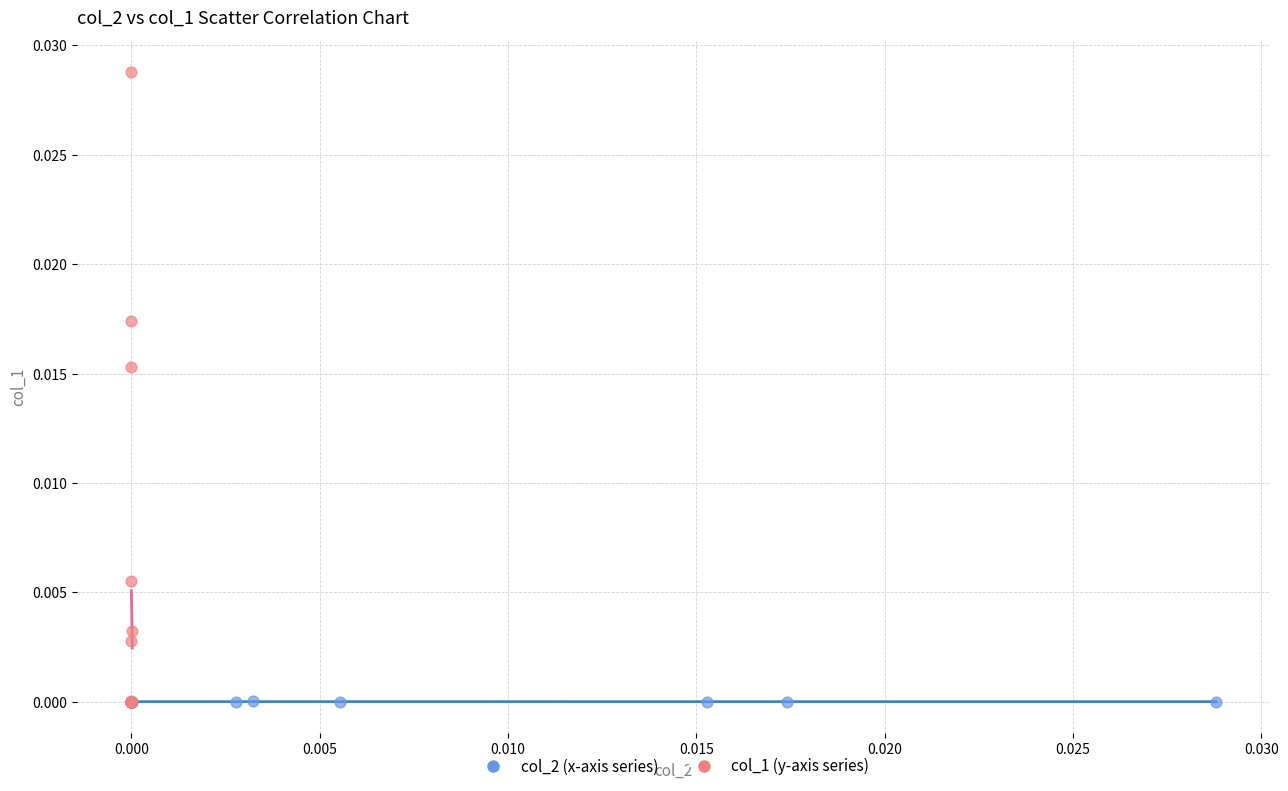

Which series contains the highest Y value?

col_1 (y-axis series)